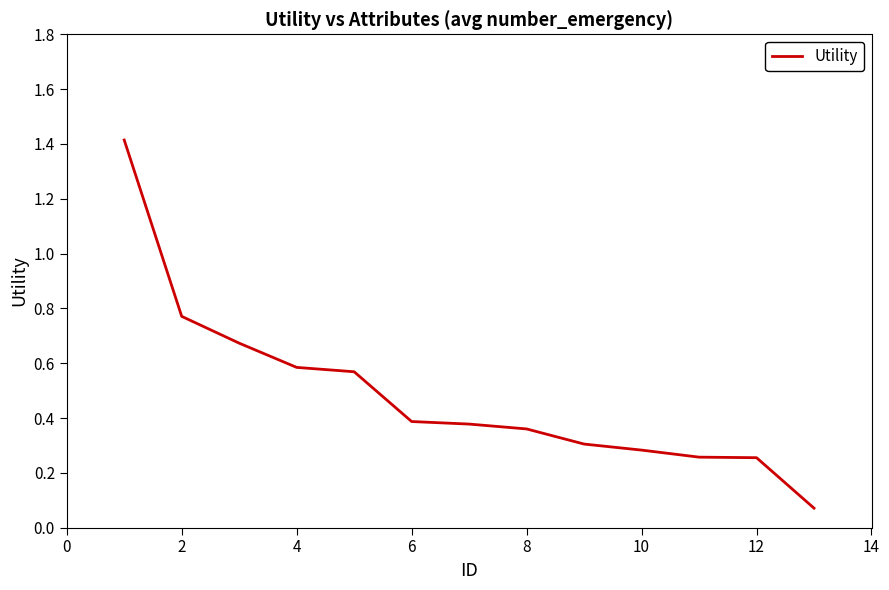

What is the greatest value displayed?

1.4